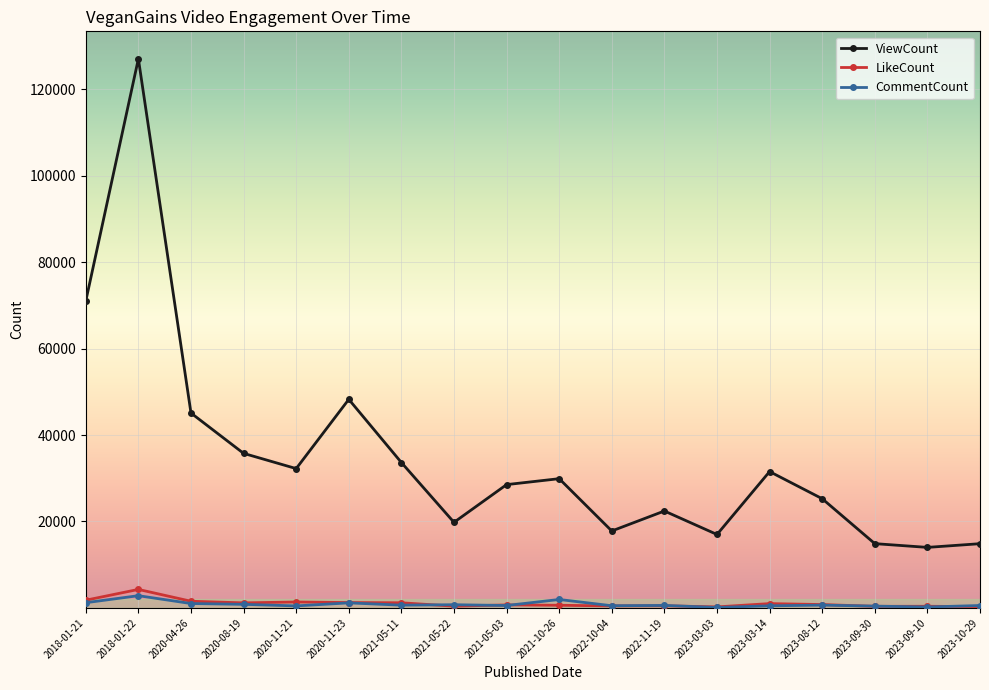

Which series has the largest range (max minus min)?

ViewCount